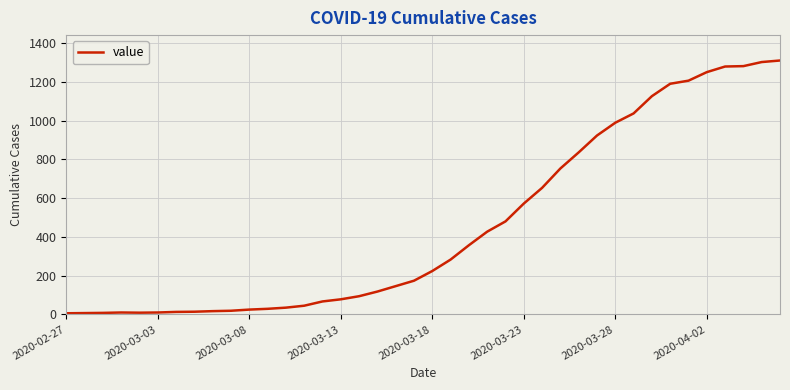

What is the greatest value displayed?

1310